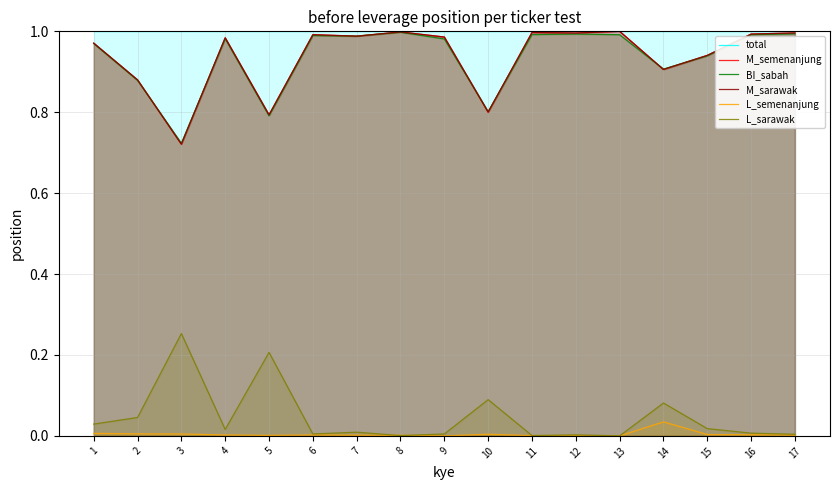

What is the difference between the maximum and second lowest values in the M_semenanjung series?

0.2